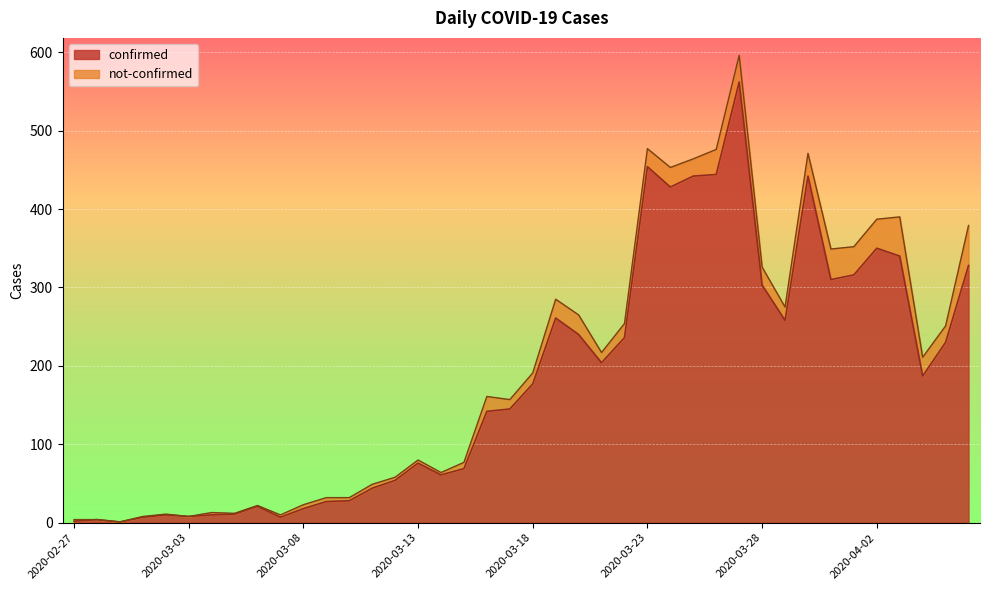

Where does the data first go above 177?

2020-03-19